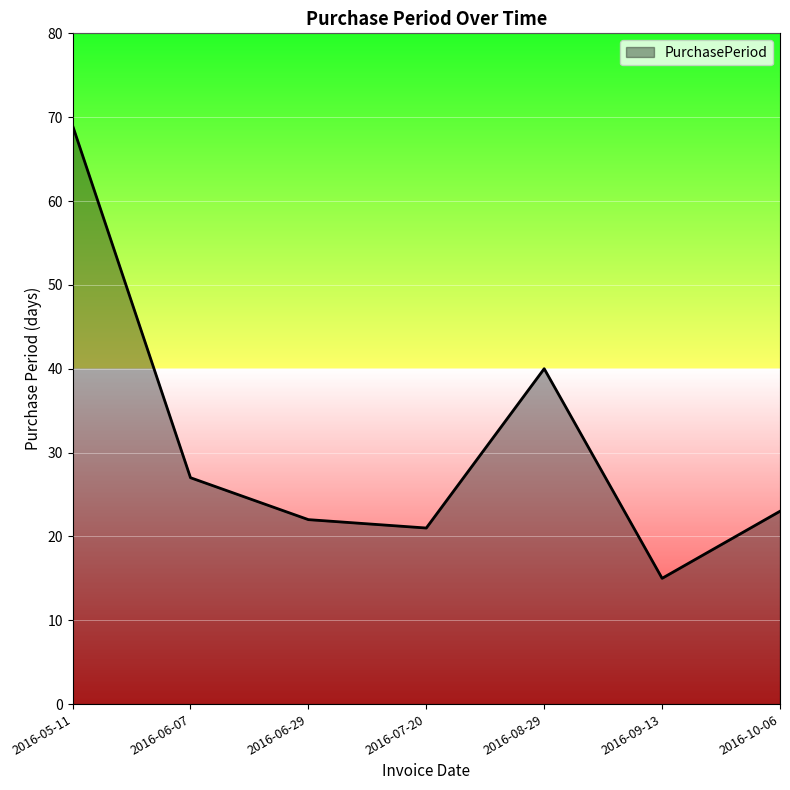

Rank the categories by value from lowest to highest.

2016-09-13, 2016-07-20, 2016-06-29, 2016-10-06, 2016-06-07, 2016-08-29, 2016-05-11